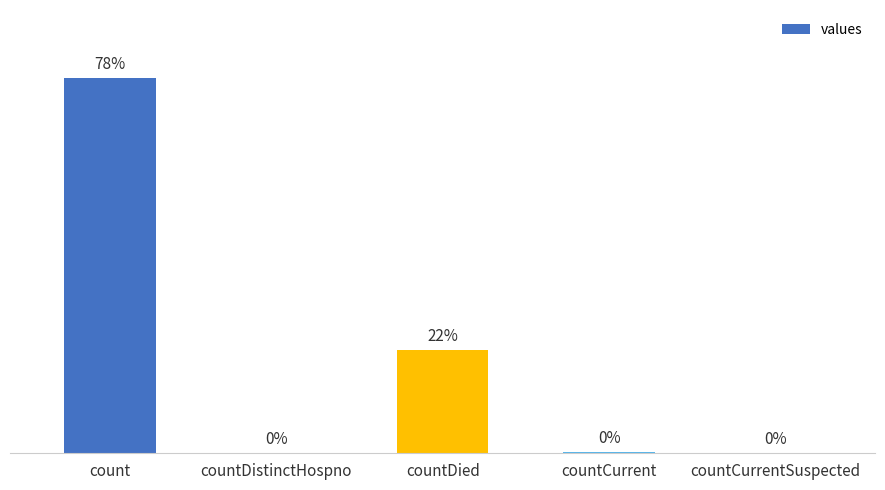

Which label corresponds to the largest value in the chart?

count